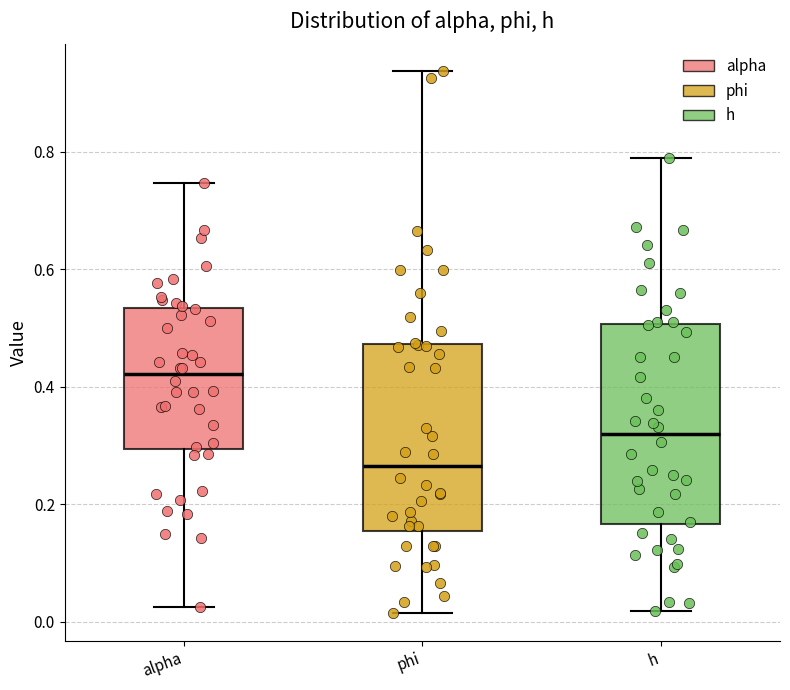

Comparing the boxes themselves (not the whiskers), which one is the tallest?

h